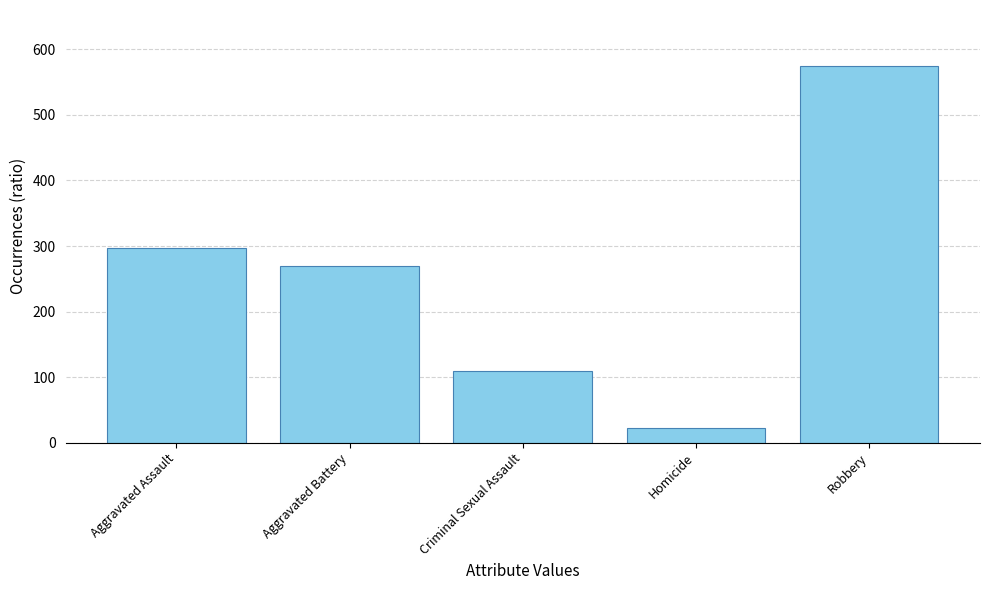

List the labels in order of value, largest first.

Robbery, Aggravated Assault, Aggravated Battery, Criminal Sexual Assault, Homicide